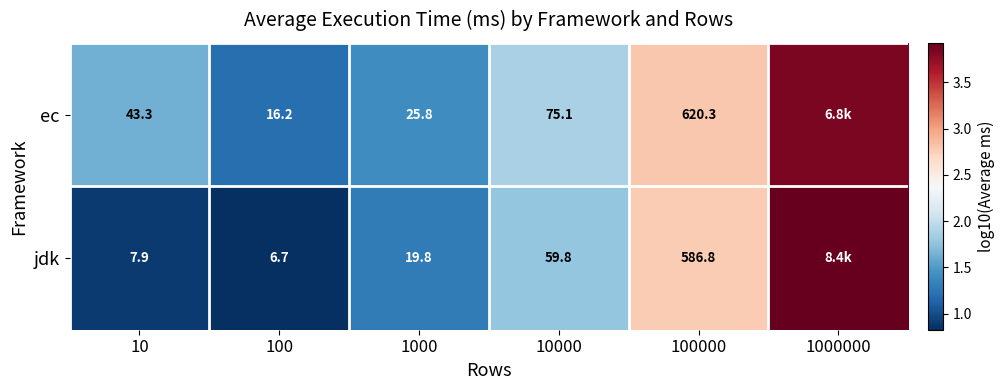

Rank the series at 100000 from lowest to highest value.

jdk, ec